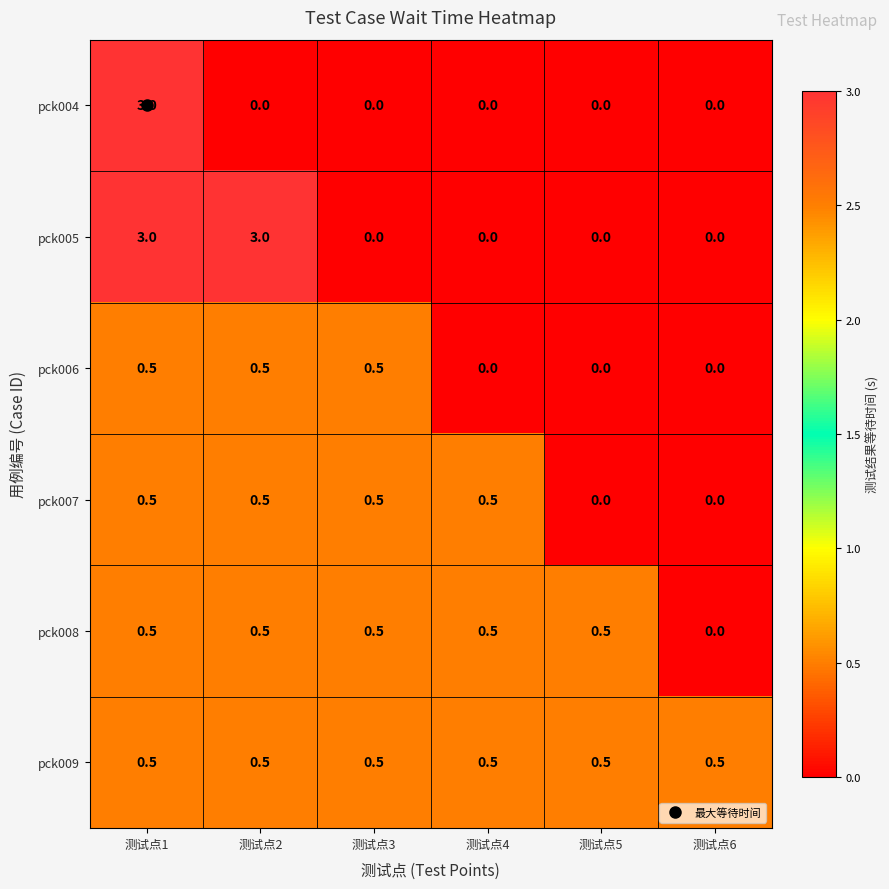

What is the difference between the highest and lowest values at 测试点3?

0.5